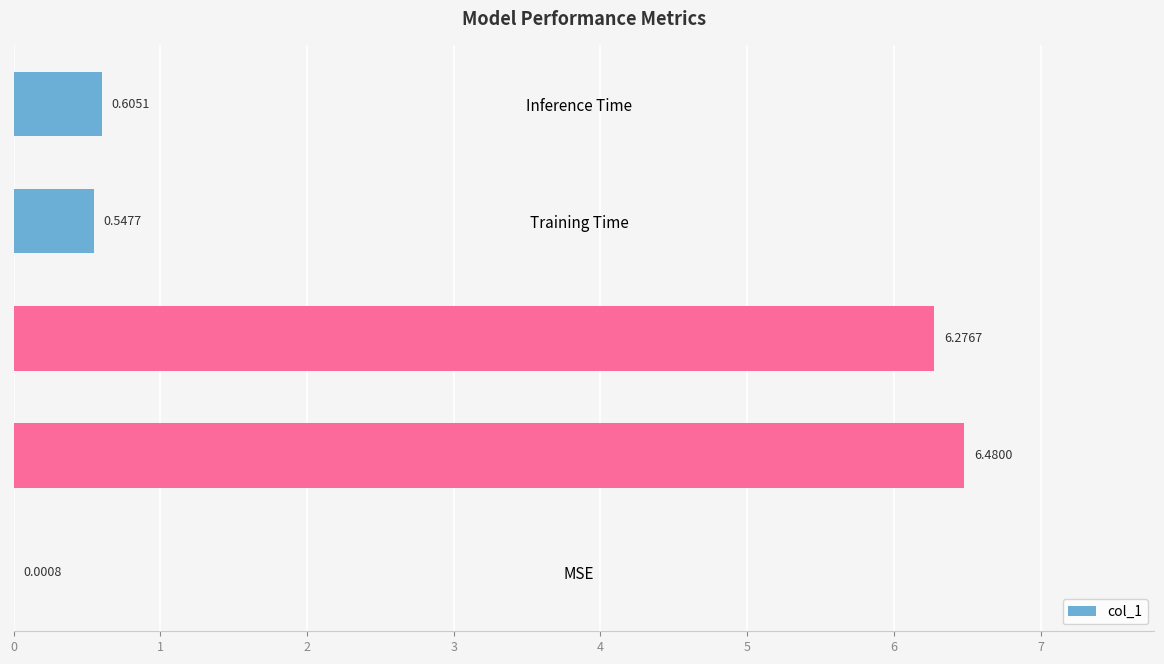

Which has a higher value, MSE or Inference Time?

Inference Time